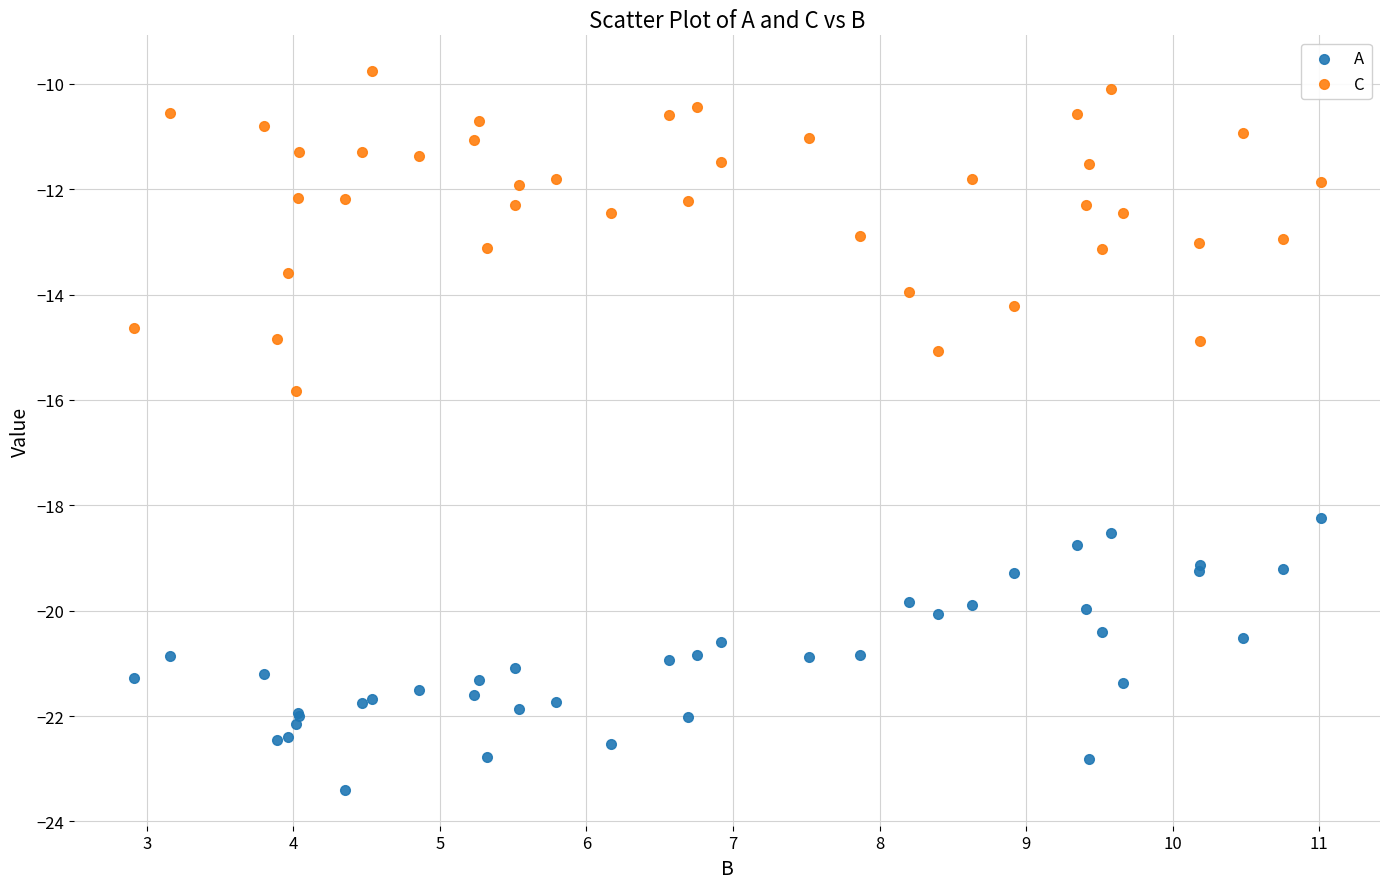

Which series contains the highest Y value?

C